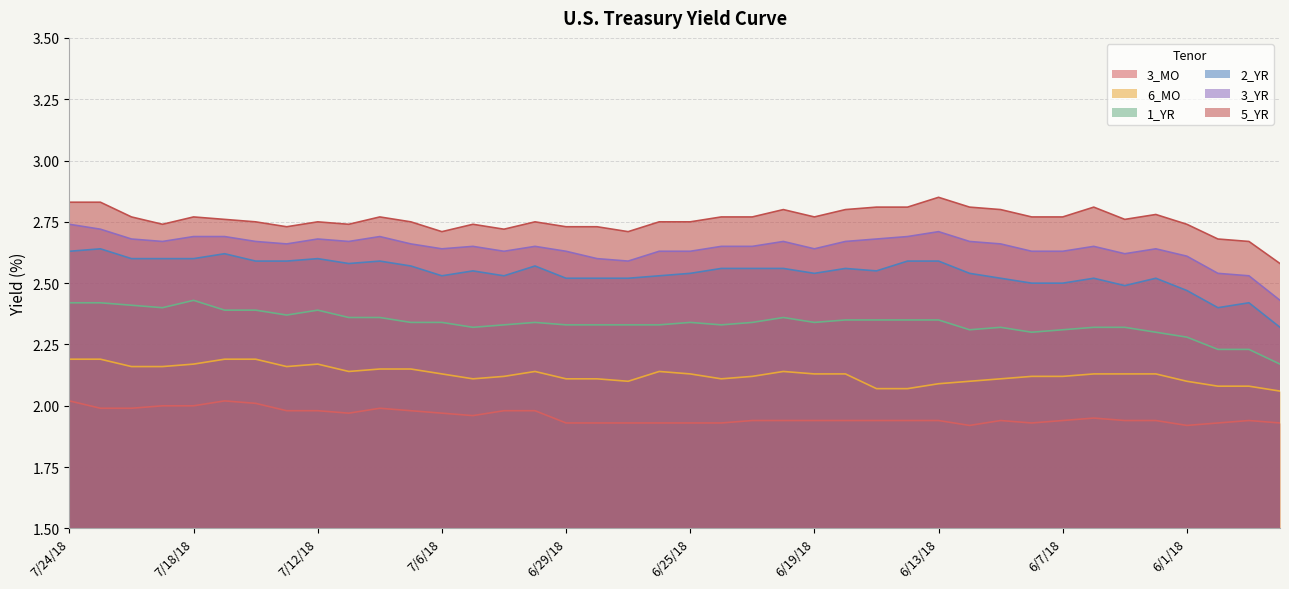

True or false: 3_MO and 5_YR intersect in this chart.

False